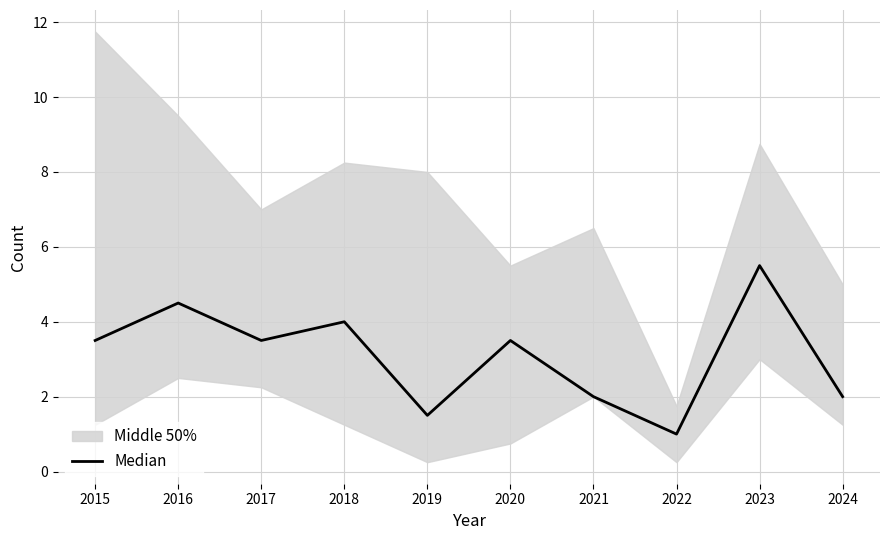

The chart shows a value of 0.8 at 2017. True or false?

False